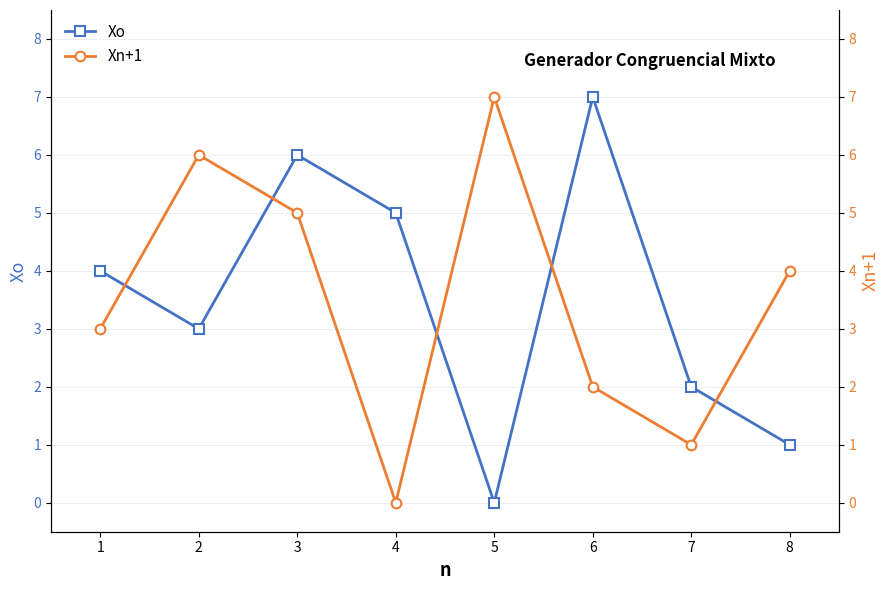

The value of Xn+1 at 1 is 3. True or false?

True